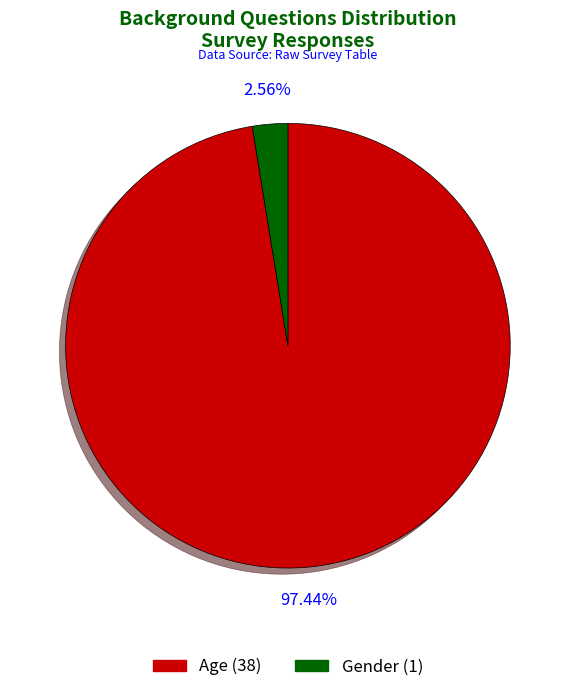

To the nearest percent, what portion does Age represent?

97%